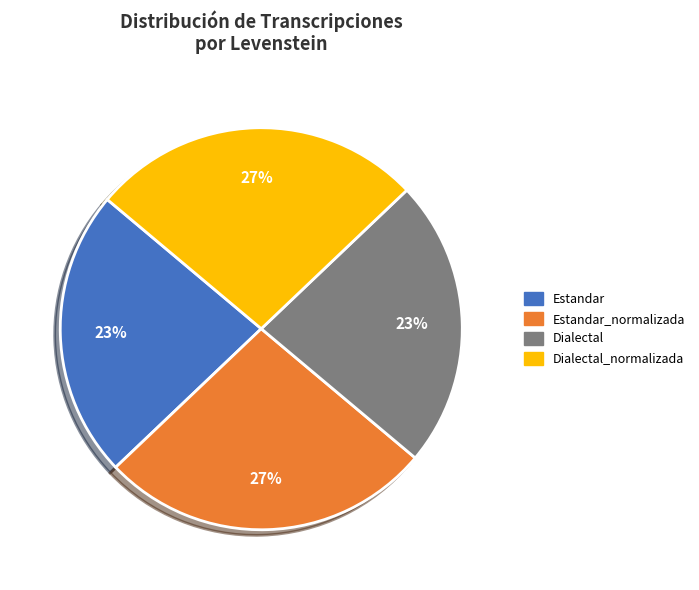

Is there any slice that represents more than half of the pie?

No